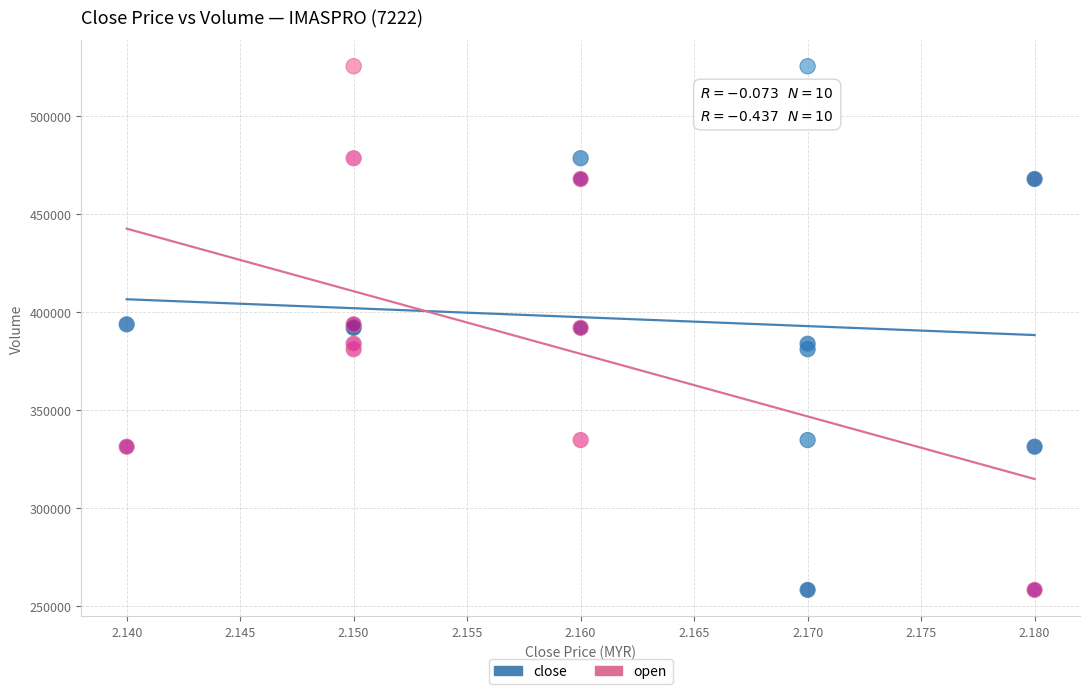

What are all the series names shown in the legend?

close, open